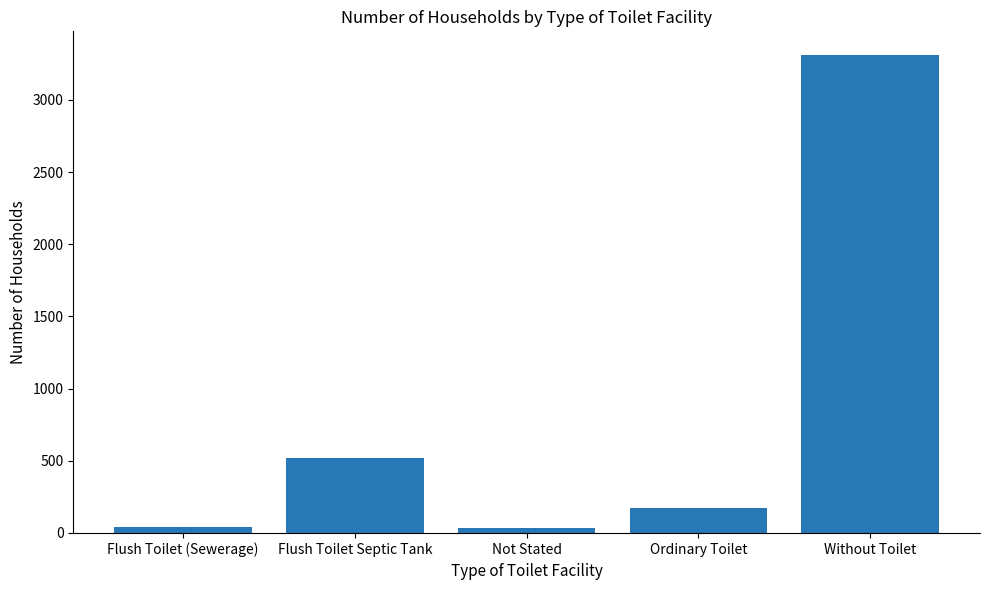

What is the label of the 2nd bar from the right?

Ordinary Toilet